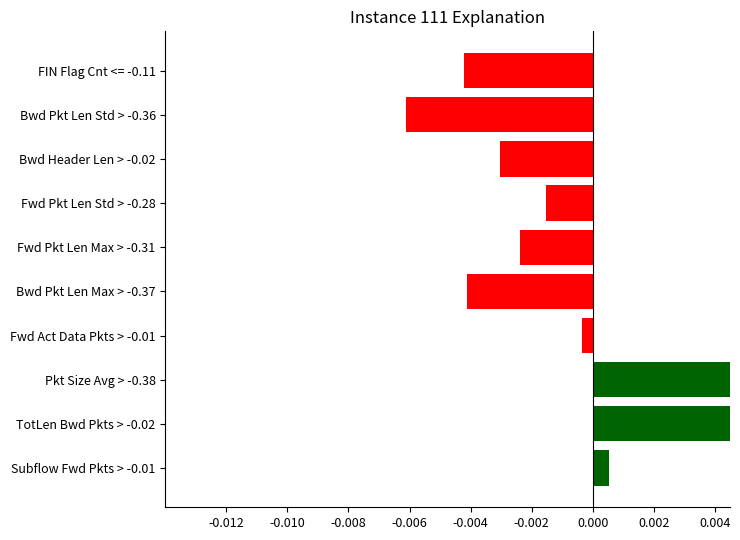

Does the chart contain stacked bars?

No